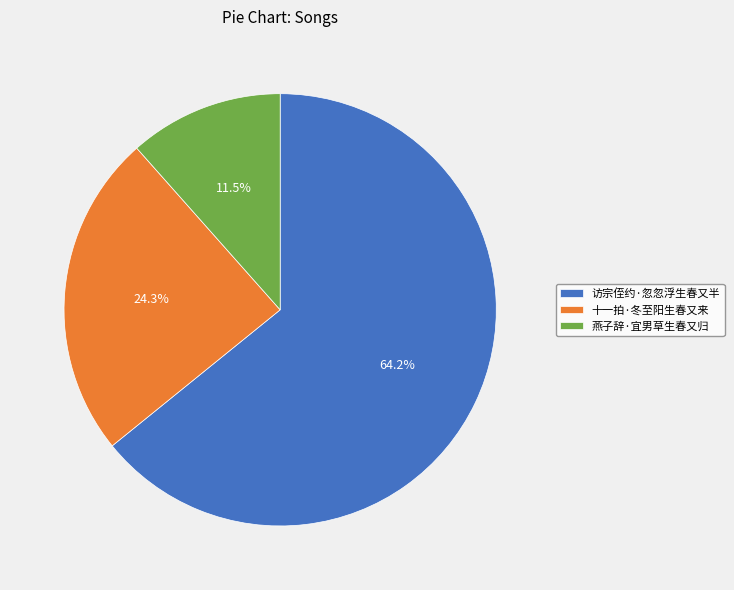

Approximately how many times larger is the value at 燕子辞·宜男草生春又归 compared to 访宗侄约·忽忽浮生春又半?

0.2